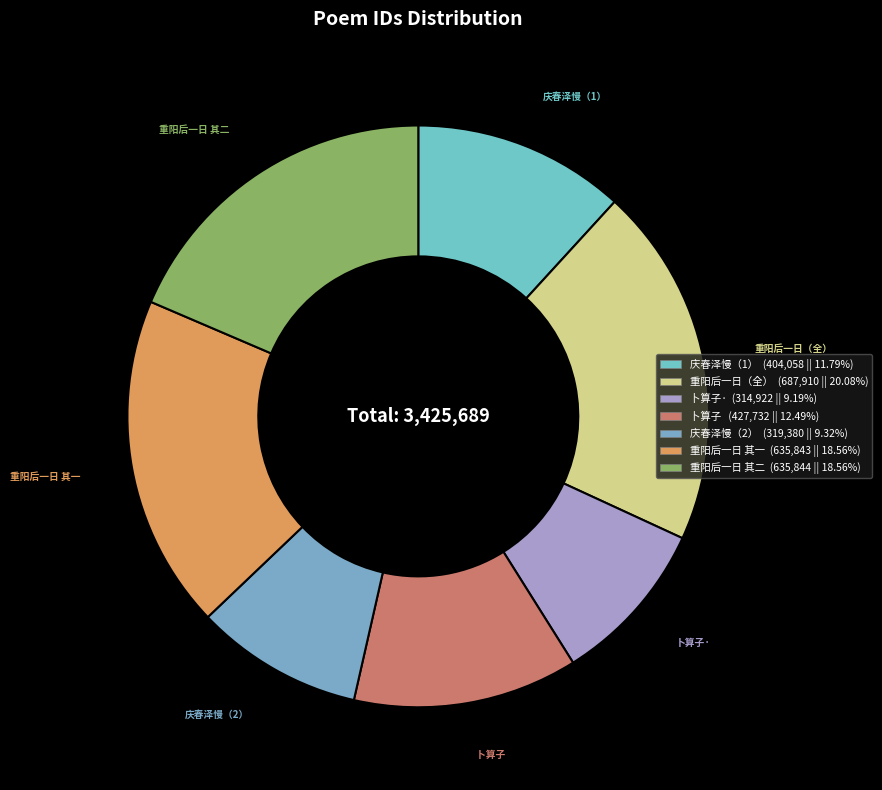

Which slice is the largest?

重阳后一日（全）